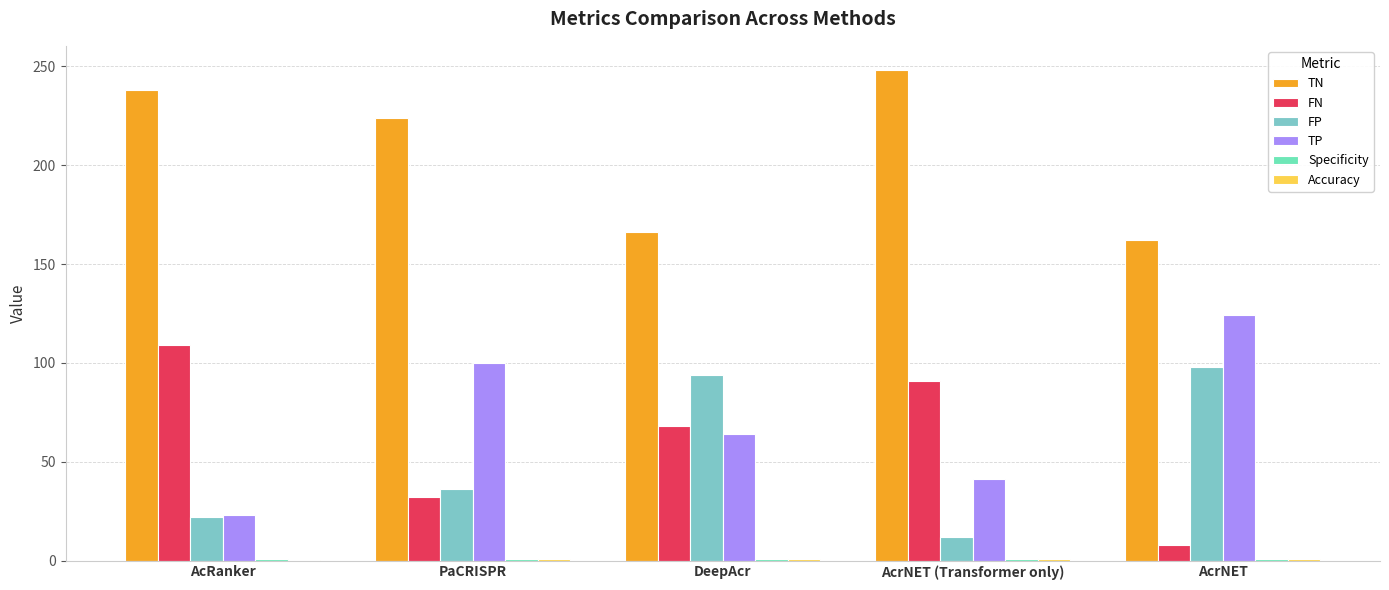

At how many categories does at least one series exceed 97?

5